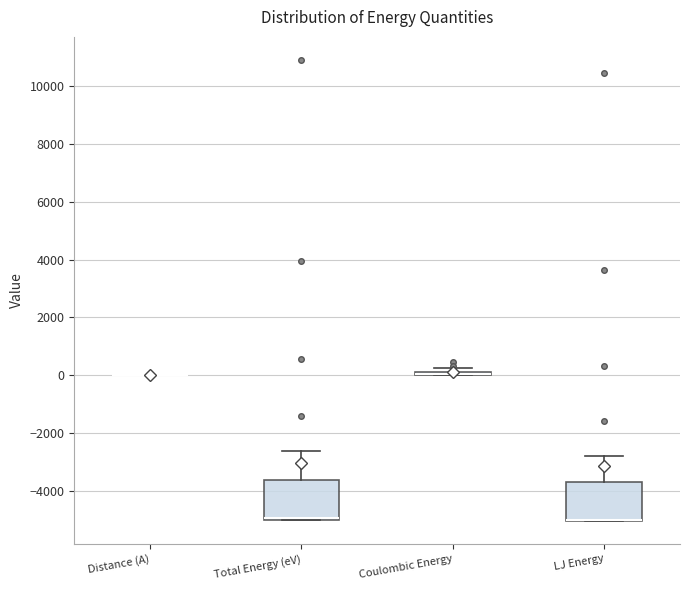

Reading left to right, transcribe this box plot: for each box, give where its median line is, the range the box spans, and where its two whiskers end, as read against the y-axis. The values are not printed on the chart, so give them approximately, as read against the axis.

Distance (A): box collapsed to a line at 0, whiskers 0 to 0
Total Energy (eV): median -5000 (drawn on the box's lower edge), box -5000 to -3600, whiskers -5000 to -2600
Coulombic Energy: box collapsed to a line at 0, whiskers 0 to 200
LJ Energy: median -5000 (drawn on the box's lower edge), box -5000 to -3600, whiskers -5000 to -2800